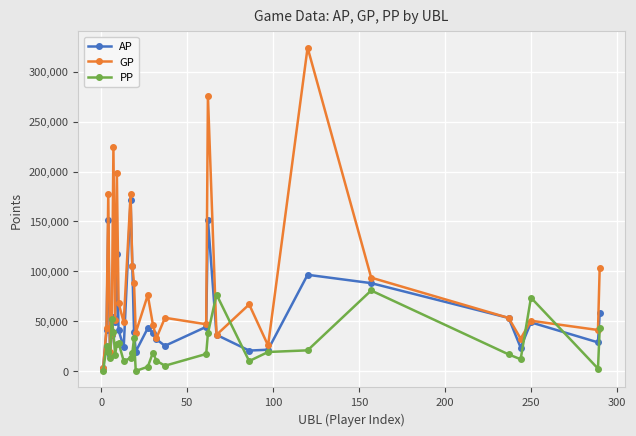

What is the maximum value shown in the chart?

324110